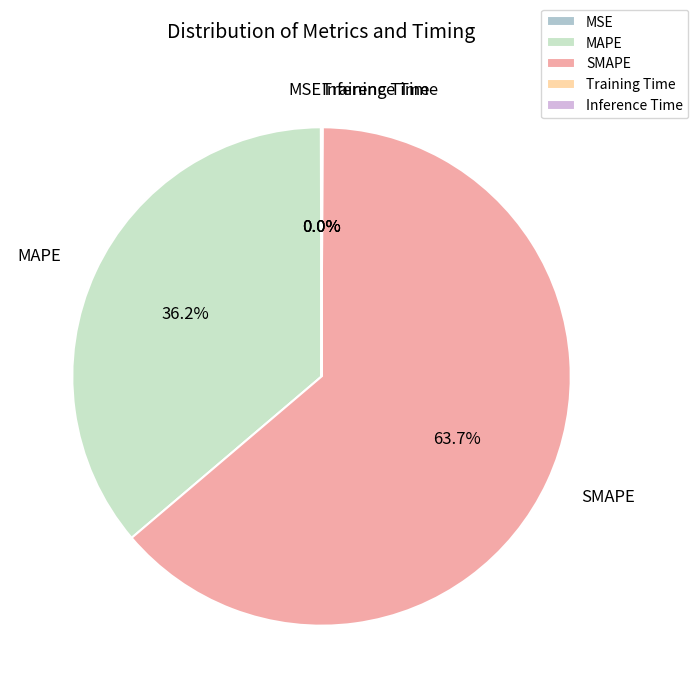

Is there a majority slice in this chart?

Yes